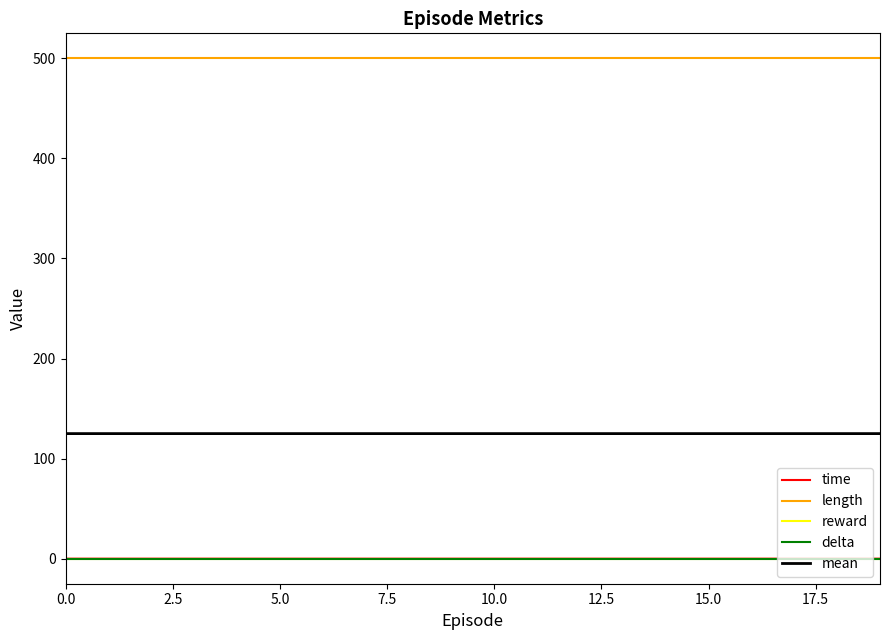

What is the label of the 9th point from the right?

11